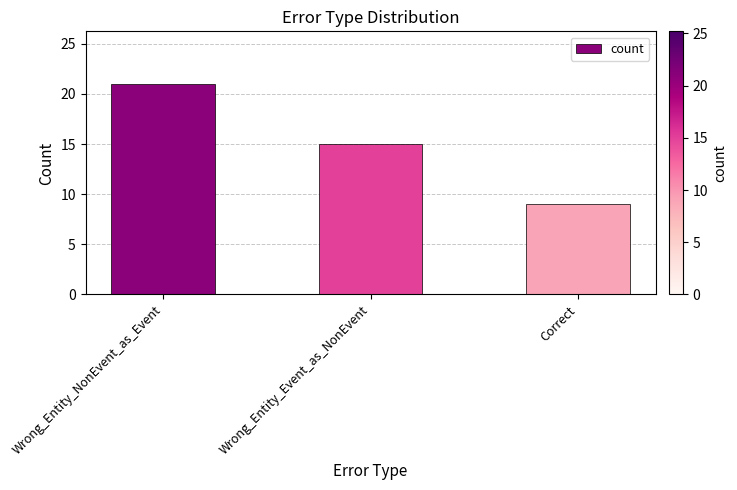

List the labels in order of value, smallest first.

Correct, Wrong_Entity_Event_as_NonEvent, Wrong_Entity_NonEvent_as_Event